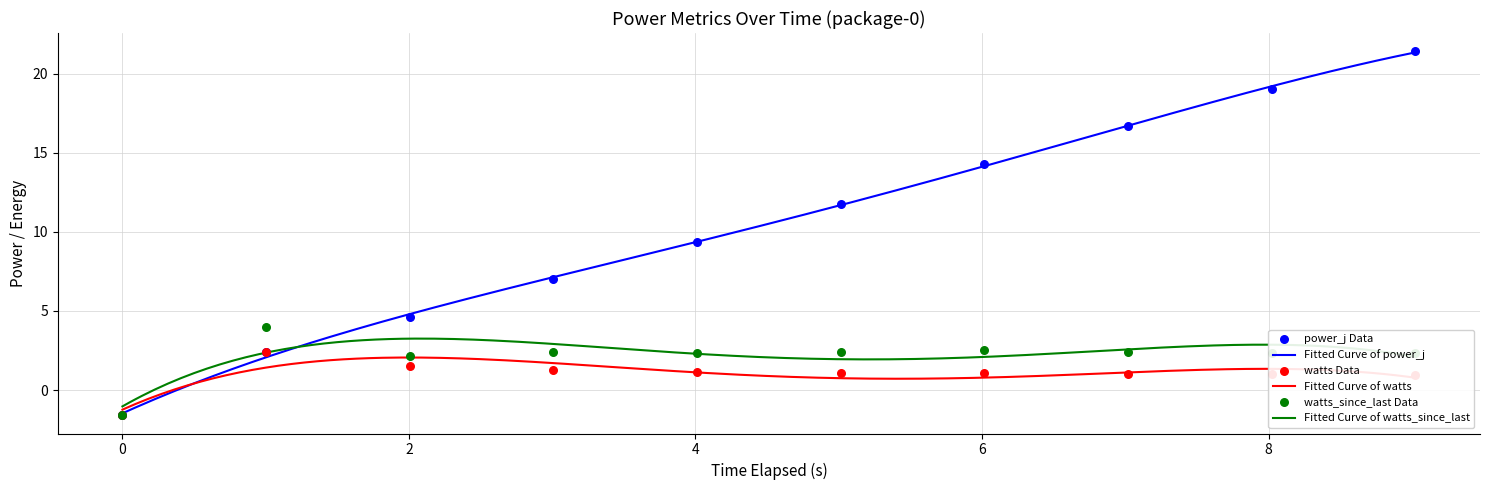

Which series reaches the maximum Y coordinate?

power_j